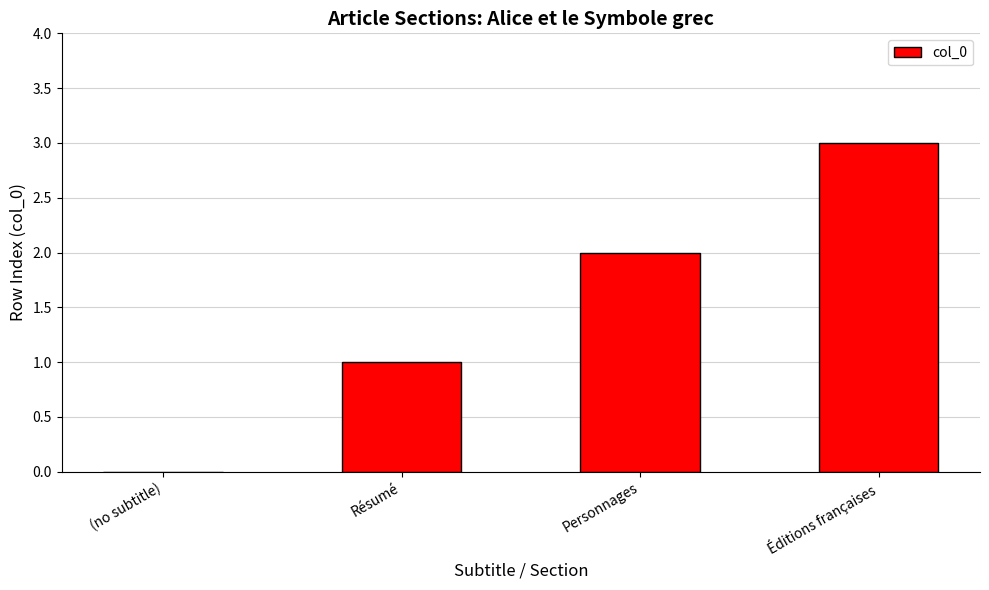

Reading left to right, list all the values displayed in this chart.

0	1	2	3